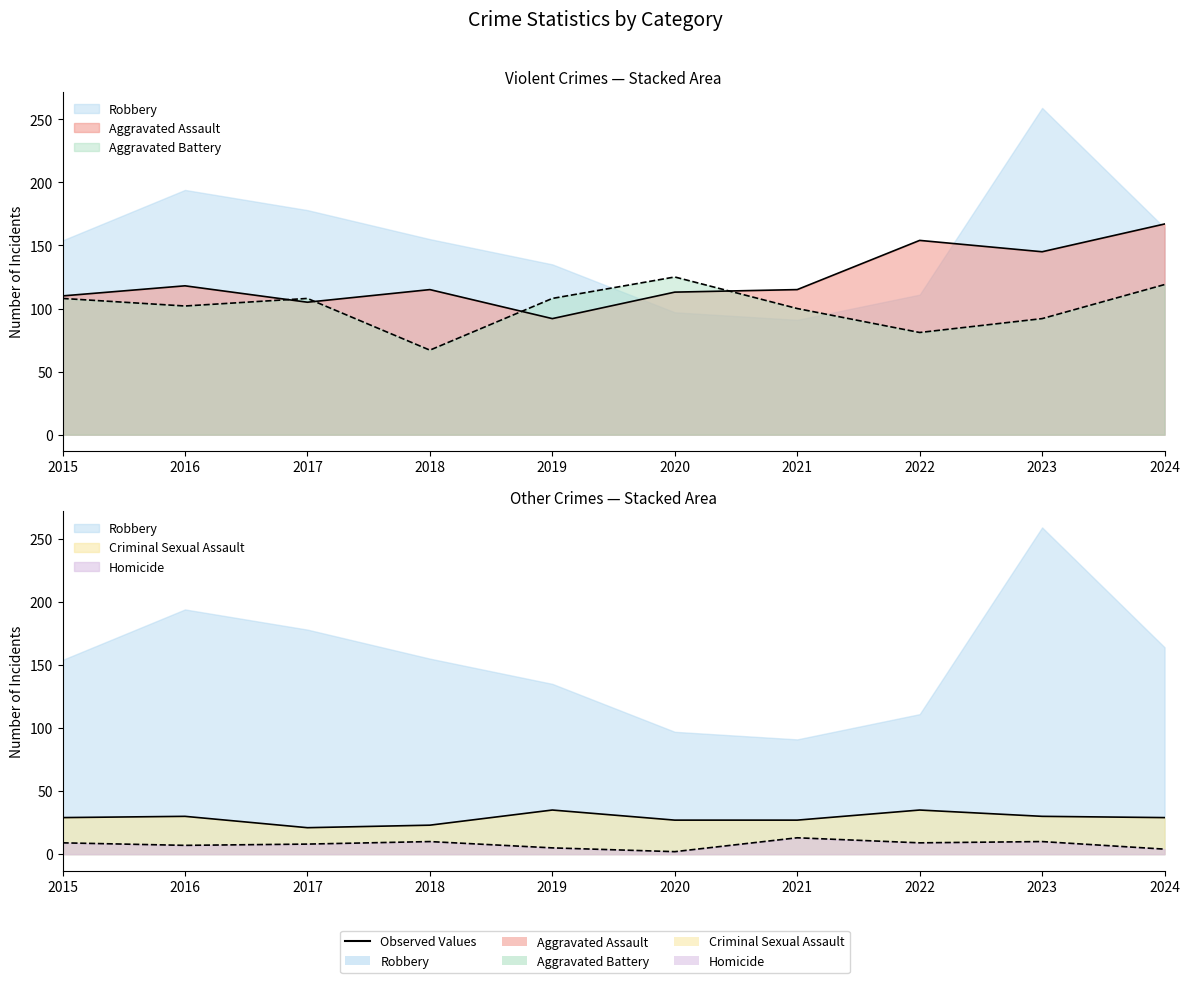

Reading right to left, list all the values displayed in this chart.

Aggravated Assault: 167	145	154	115	113	92	115	105	118	110
Aggravated Battery: 119	92	81	100	125	108	67	108	102	108
Criminal Sexual Assault: 29	30	35	27	27	35	23	21	30	29
Homicide: 4	10	9	13	2	5	10	8	7	9